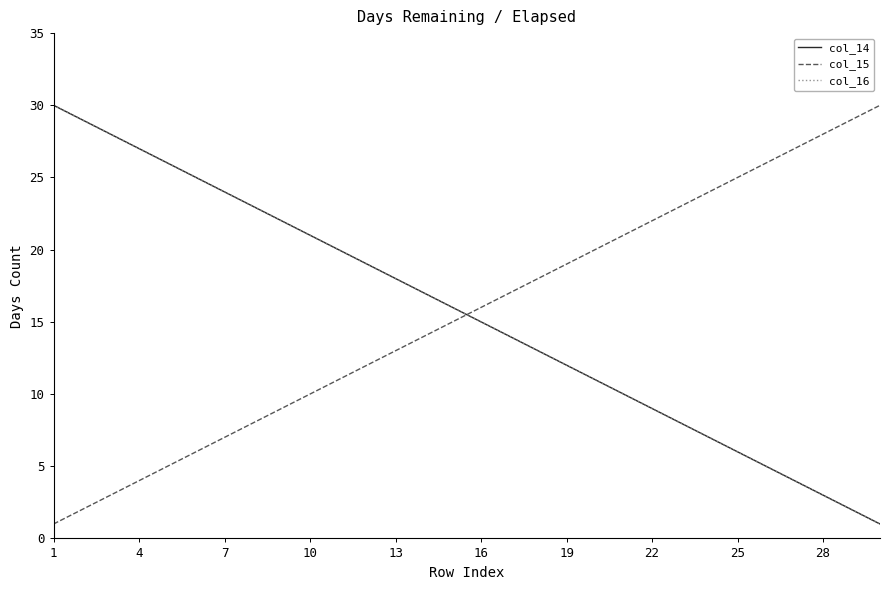

Does the chart have visible grid lines?

No